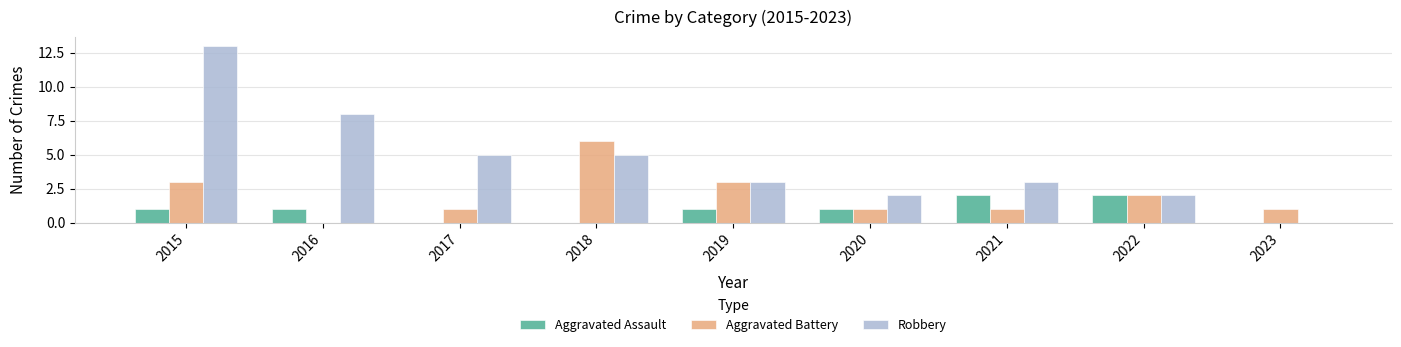

What is the sum of the Aggravated Battery values at 2021 and 2015?

4